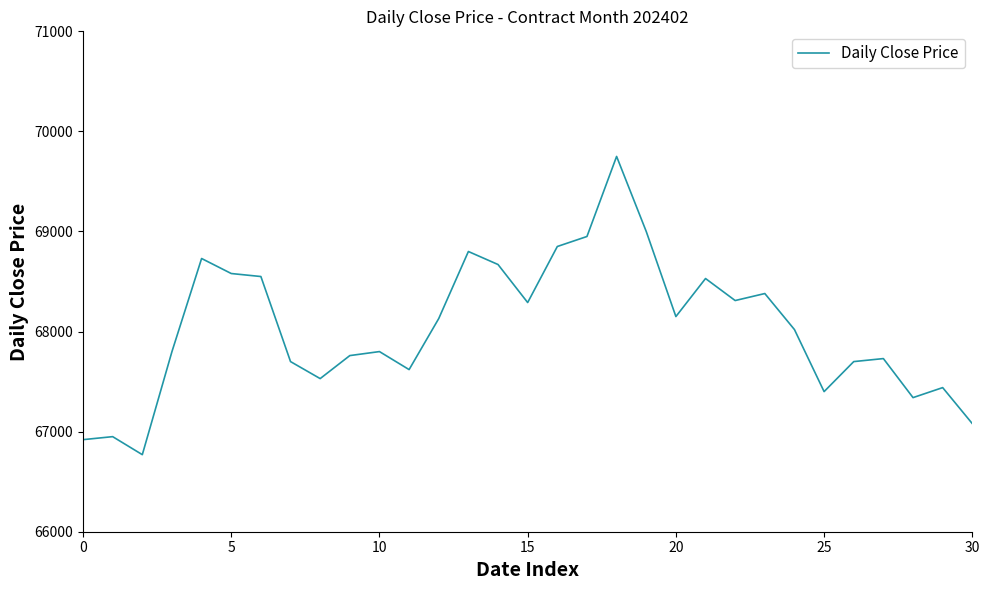

What is the difference between the maximum and minimum values?

2980